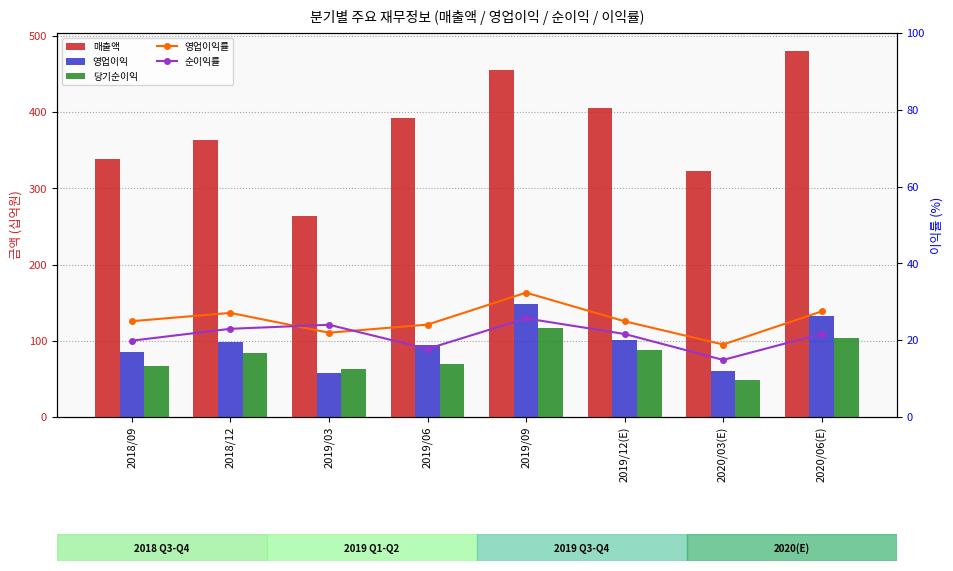

What is the maximum value for 순이익률?

25.7